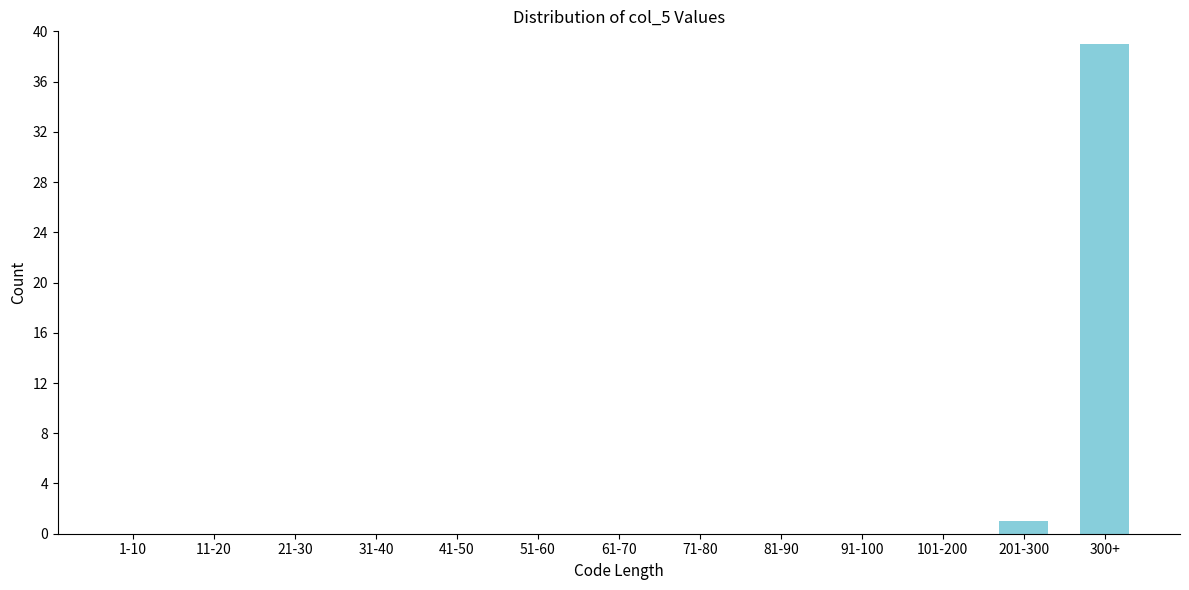

Reading left to right, what are all the values shown in this chart?

1-10=0	11-20=0	21-30=0	31-40=0	41-50=0	51-60=0	61-70=0	71-80=0	81-90=0	91-100=0	101-200=0	201-300=1	300+=39